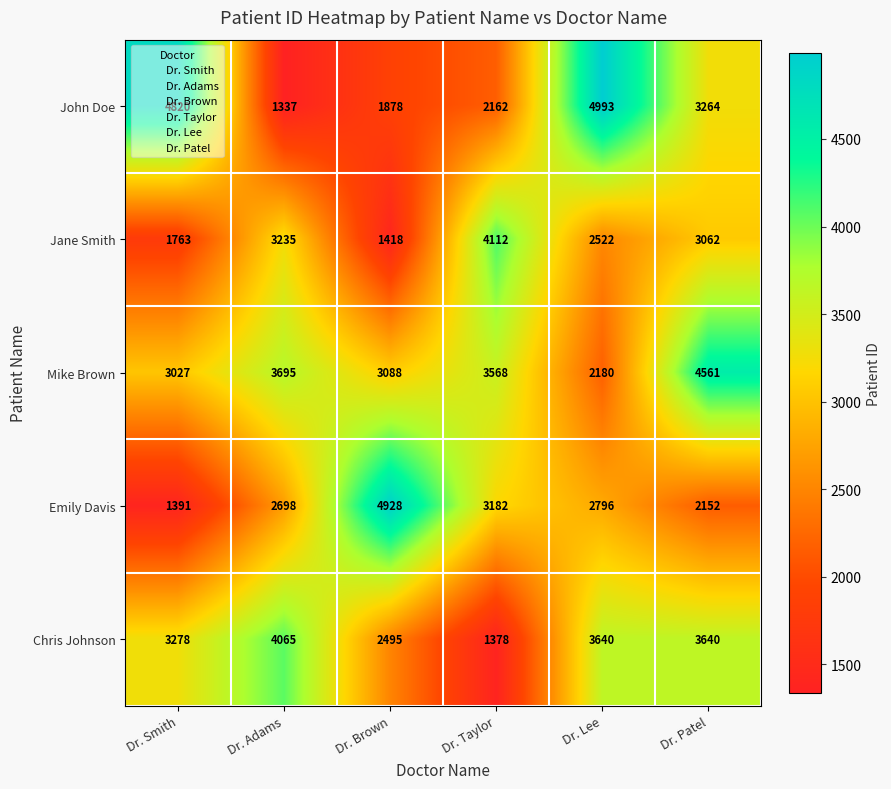

The Emily Davis series shows 4246 at Dr. Taylor. True or false?

False